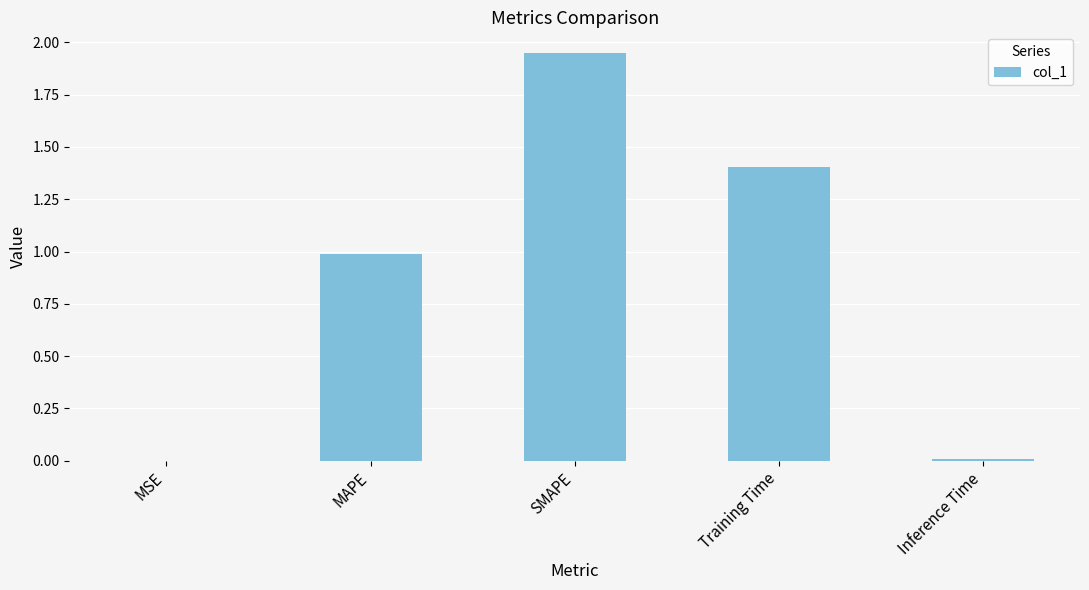

Are the bars grouped side by side (vs. stacked)?

No